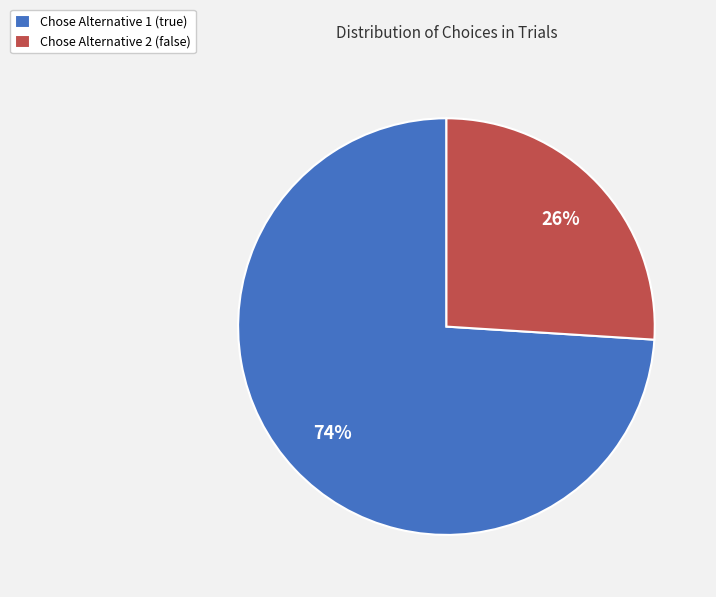

What percentage is the Chose Alternative 2 (false) slice, to the nearest percent?

26%